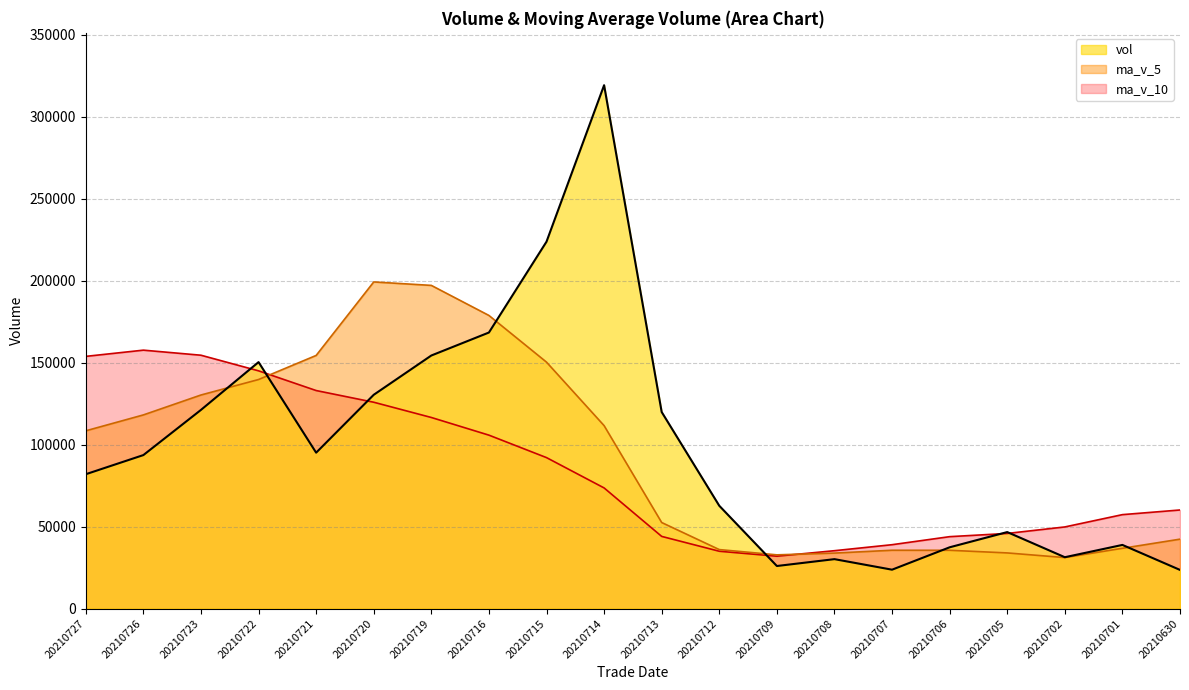

Is it true that ma_v_5 equals 33872.9 at 20210708?

True